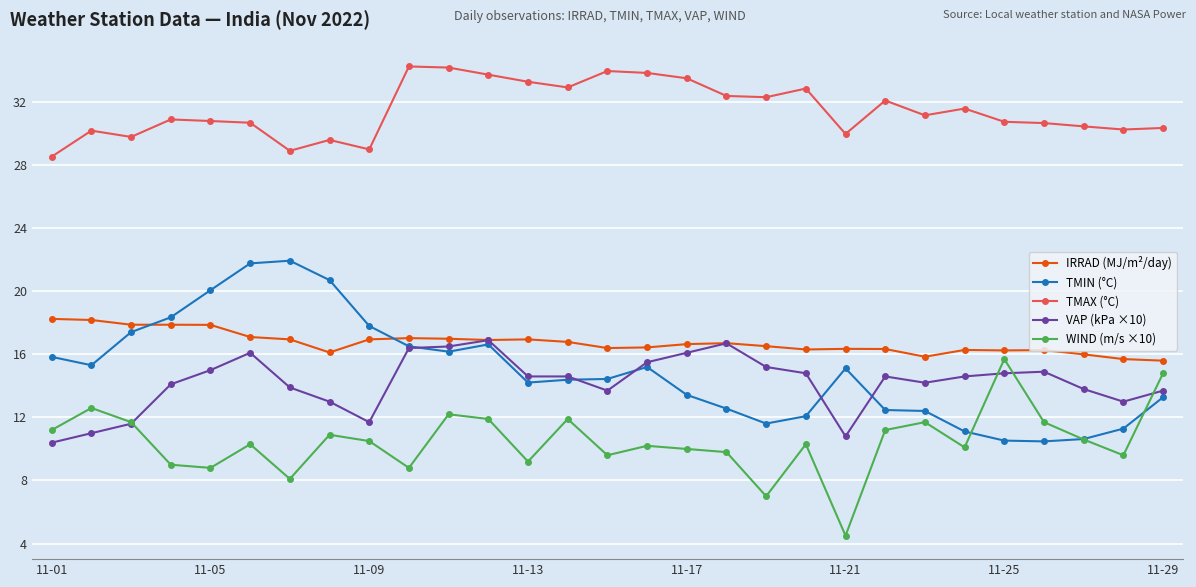

What is the greatest value displayed?

34.3